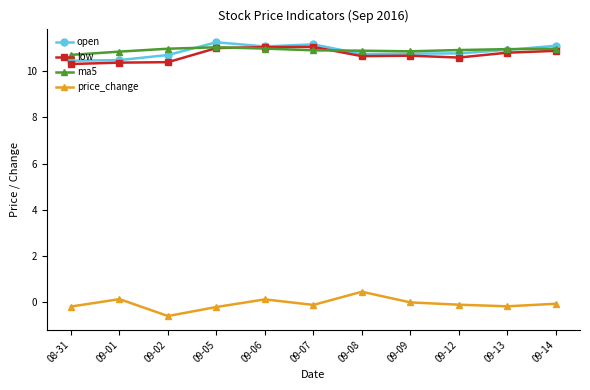

The value of ma5 at 09-05 is 11.0. True or false?

True